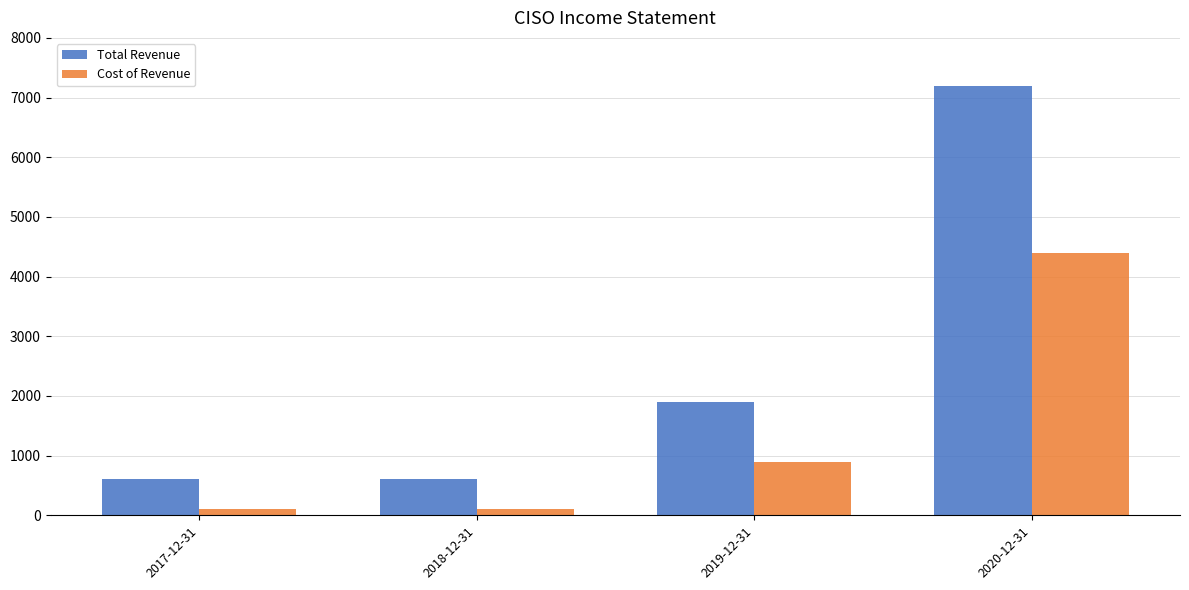

What position from the right is 2018-12-31?

3